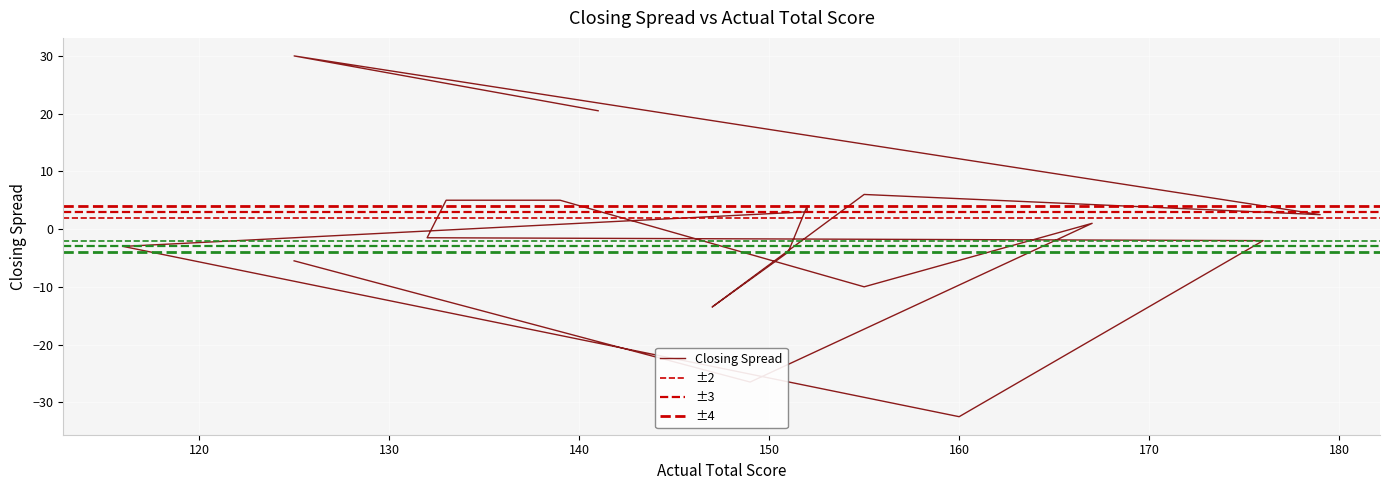

Is it true that the value at 125 is 30.0?

True